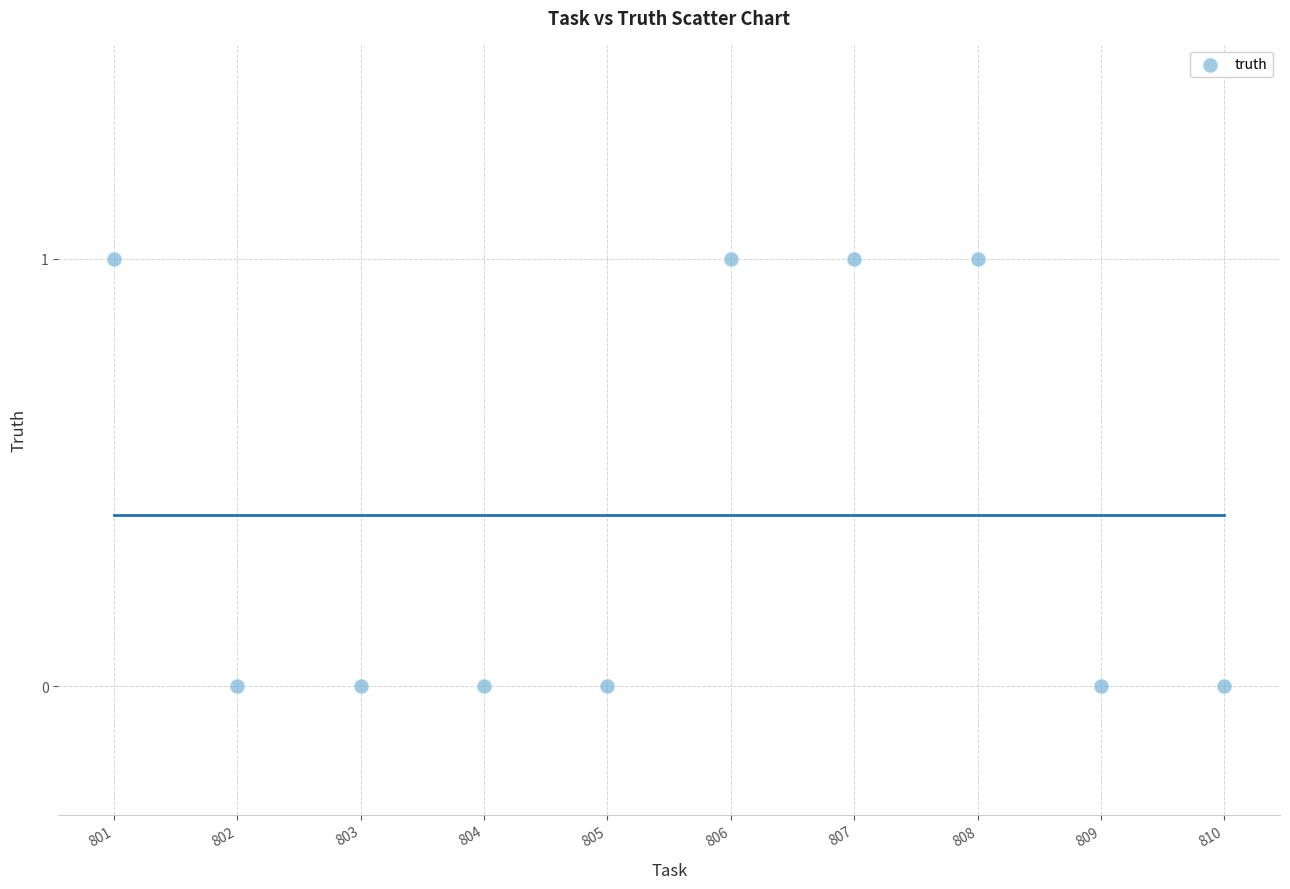

What is the average X value?

806